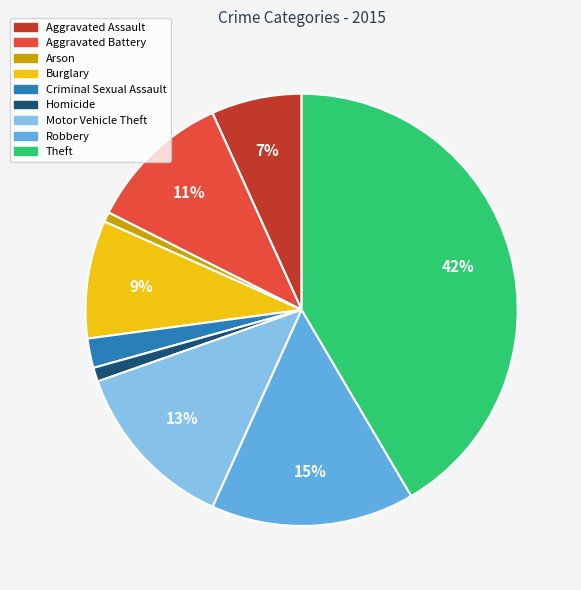

How many slices are in this pie chart?

9